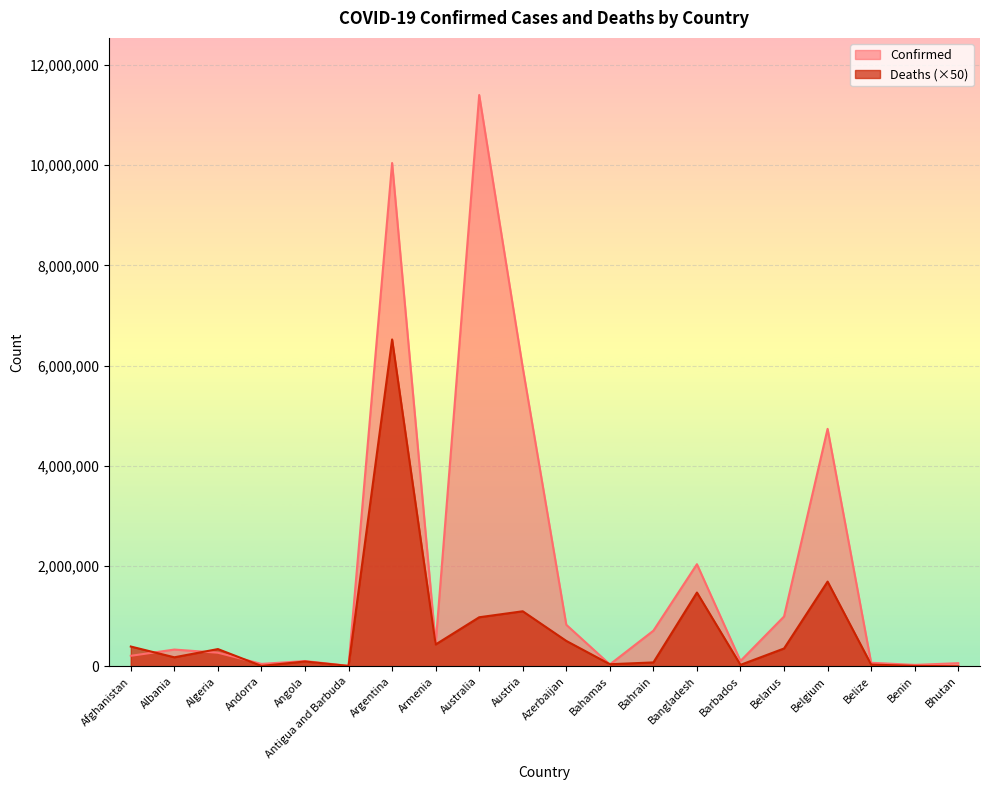

At which label does Confirmed reach its peak?

Australia